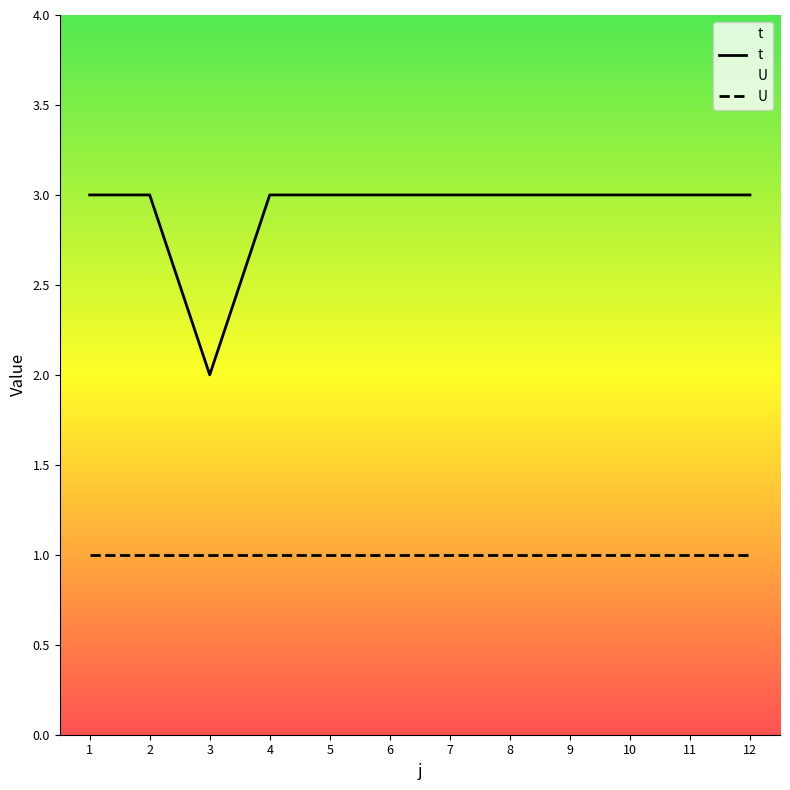

What is the minimum value for t?

2